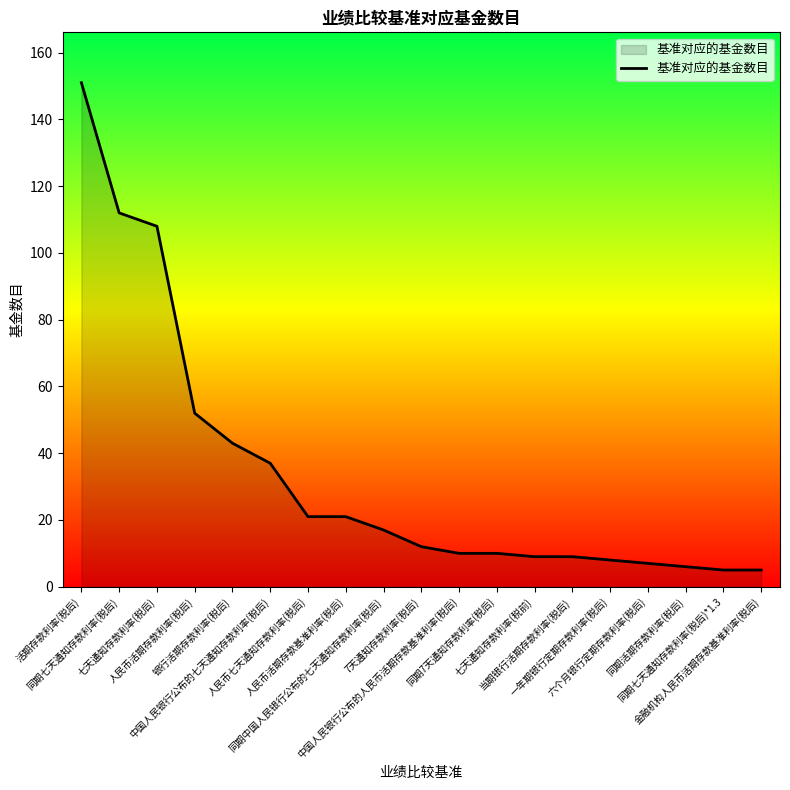

What is the difference between the maximum and minimum values?

146